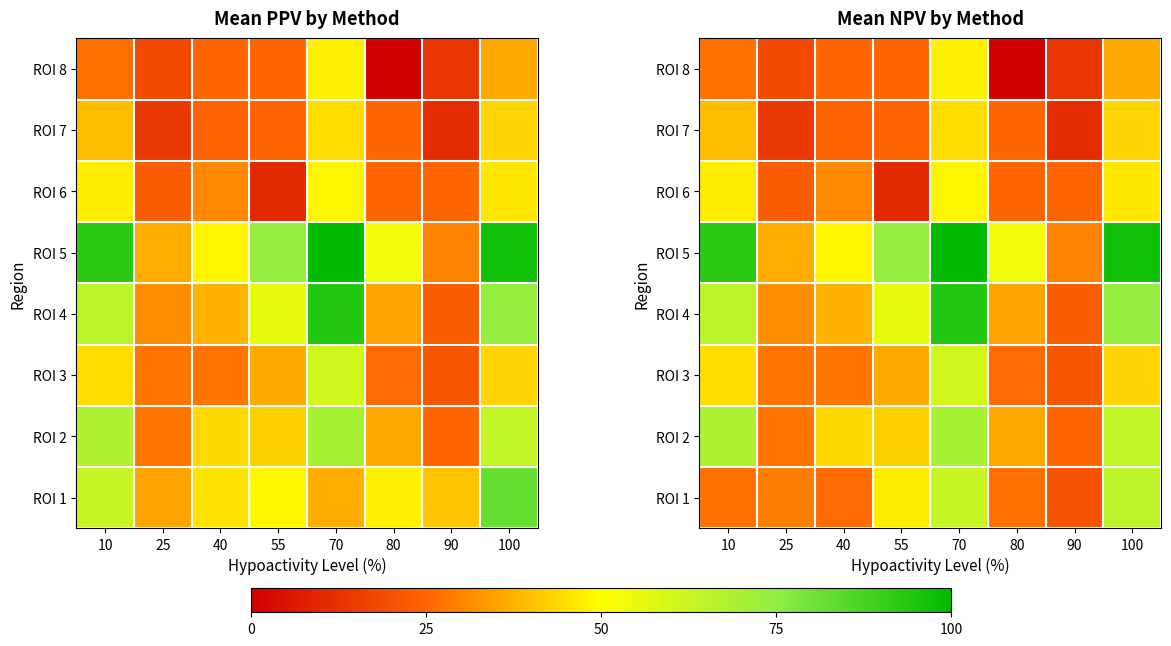

Between 10 and 100, which is larger?

100